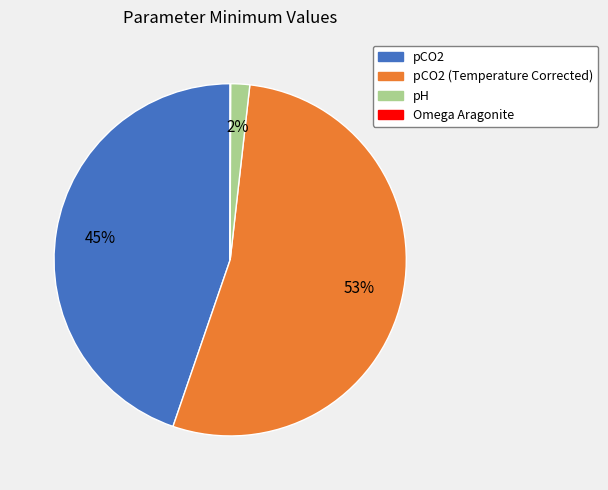

The pCO2 slice represents 45% of the pie. True or false?

True